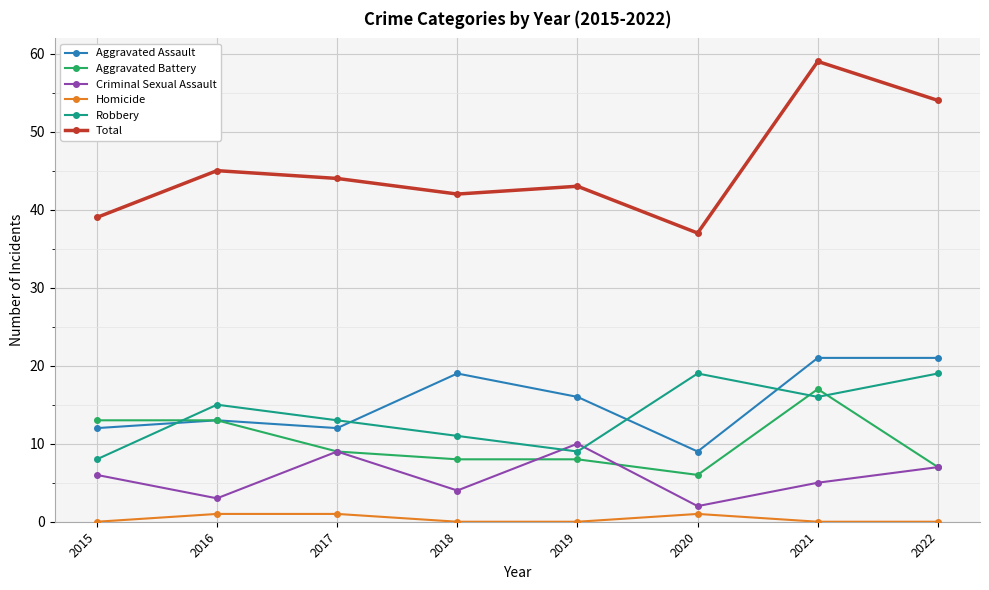

Which series has the largest total across all categories?

Total